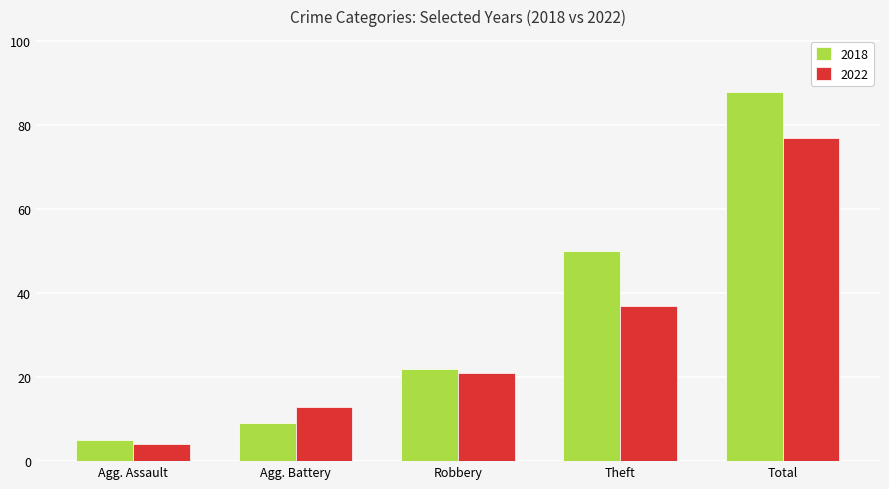

How many series are shown in this chart?

2